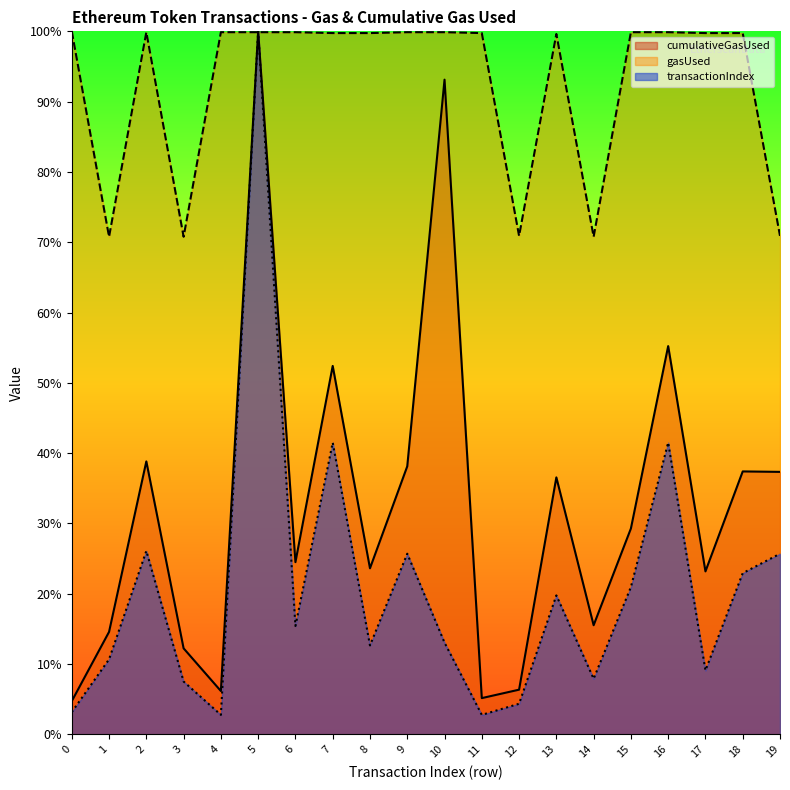

What is the value of the gasUsed point at the 9th from the left?

99.8